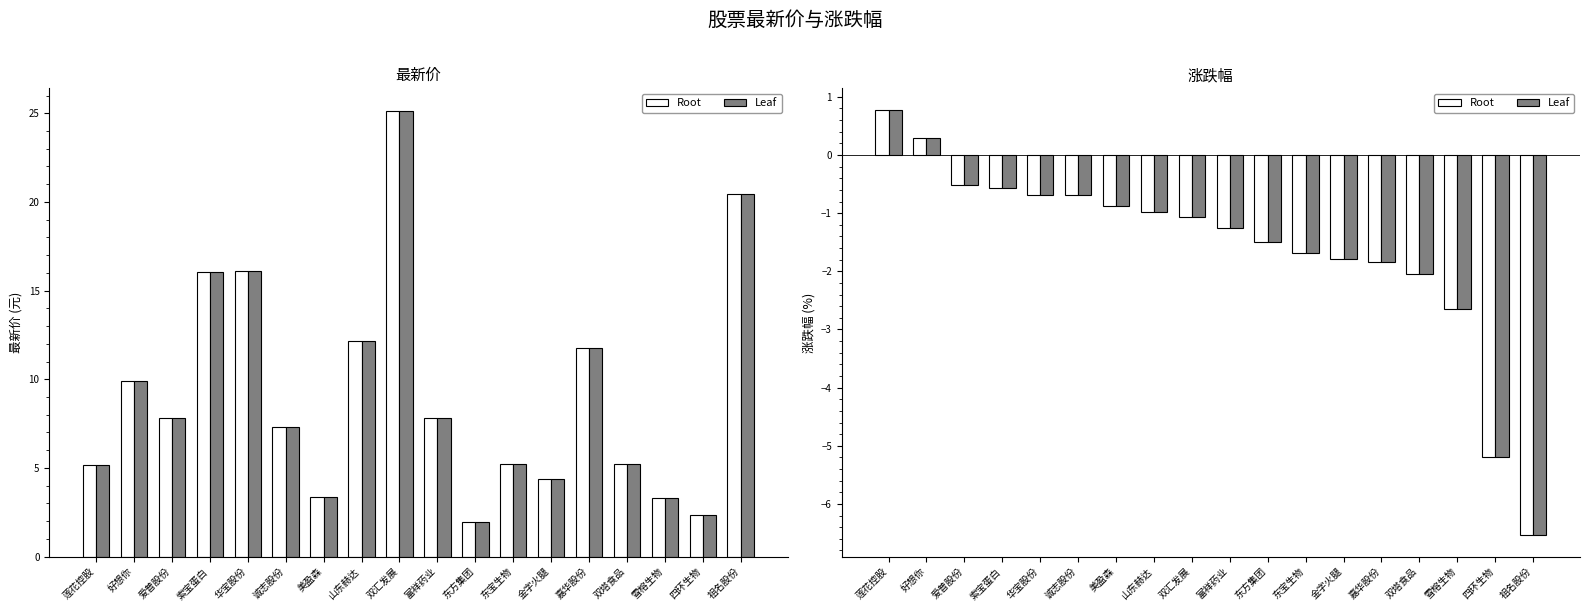

What is the sum of the Root values at 东宝生物 and 东方集团?

-3.2